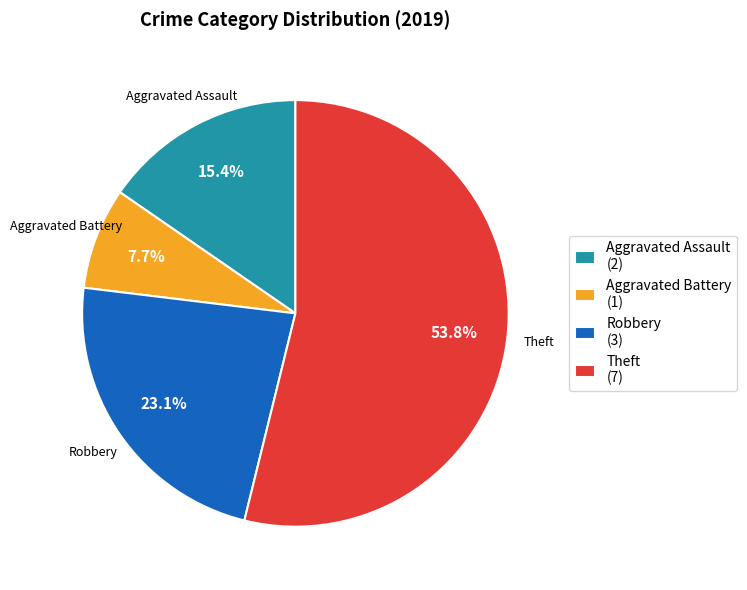

To the nearest percent, what is the average slice percentage?

25%